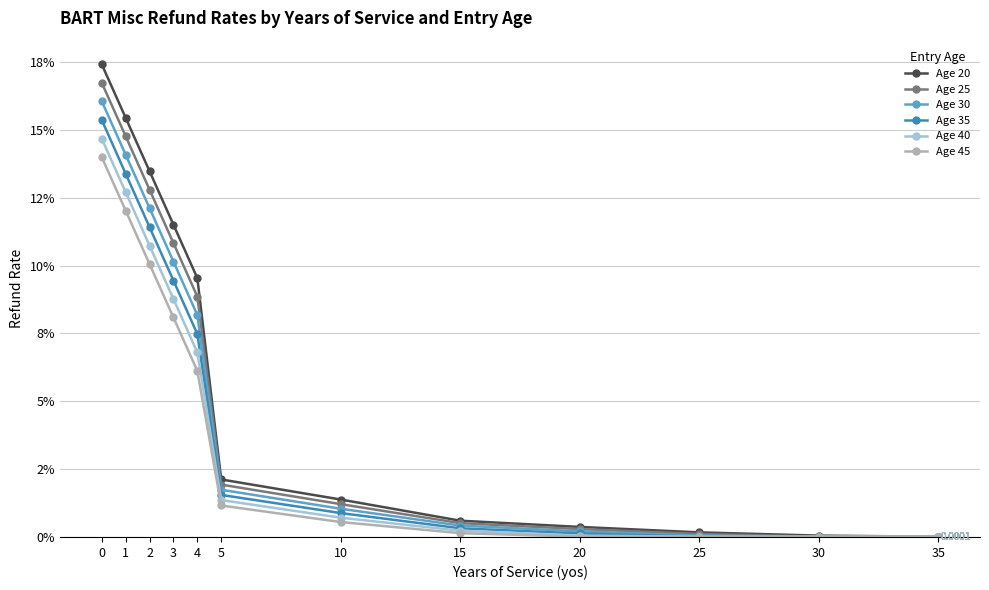

Does the chart have visible grid lines?

Yes